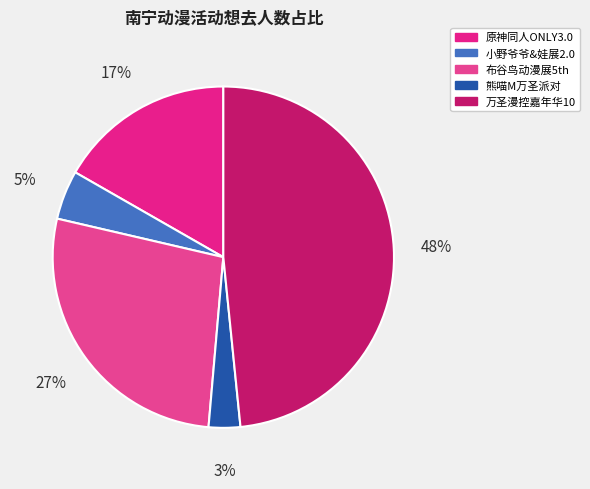

Rank the categories by value from highest to lowest.

万圣漫控嘉年华10, 布谷鸟动漫展5th, 原神同人ONLY3.0, 小野爷爷&娃展2.0, 熊喵M万圣派对